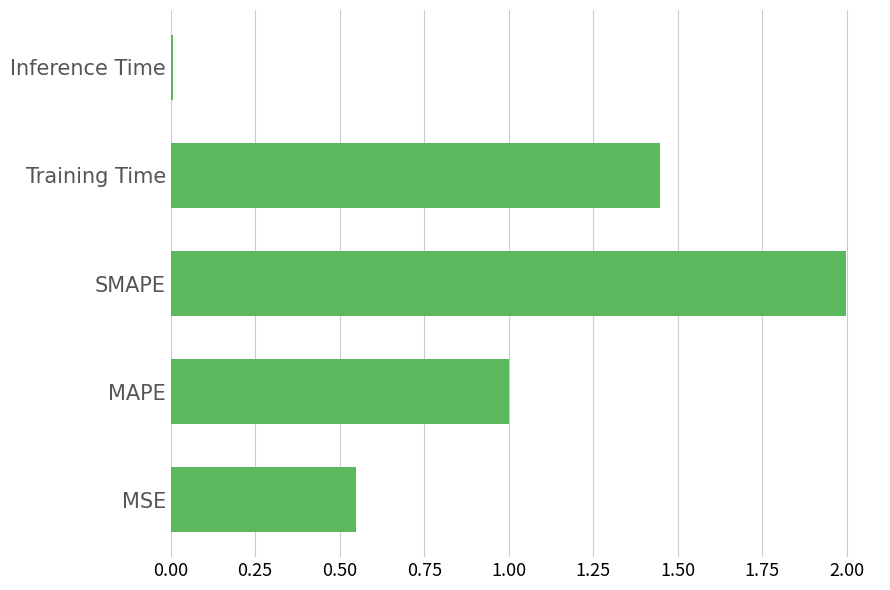

Between MSE and MAPE, which is larger?

MAPE